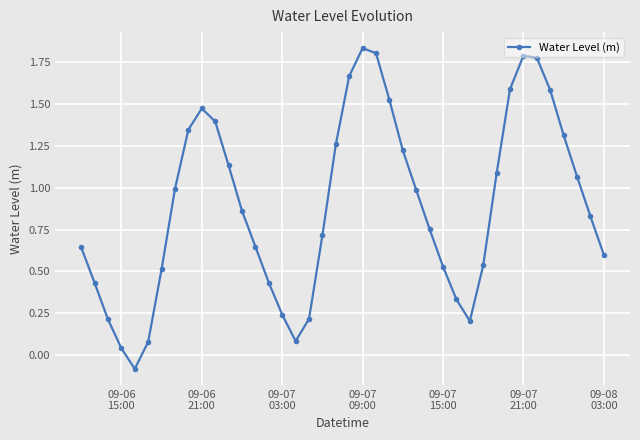

What is the sum of all values?

35.6